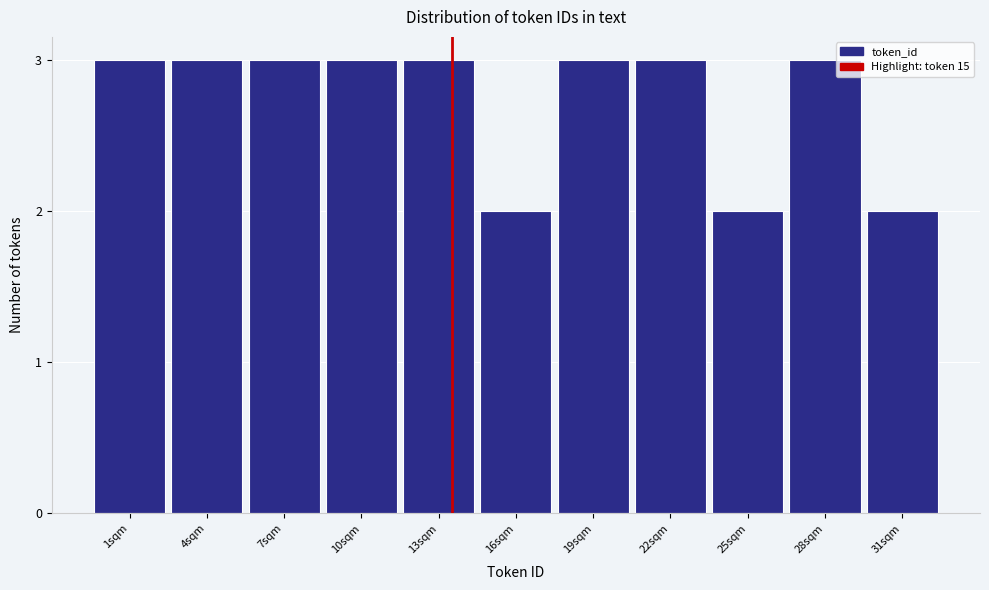

Reading right to left, extract all data points from this chart.

2	3	2	3	3	2	3	3	3	3	3